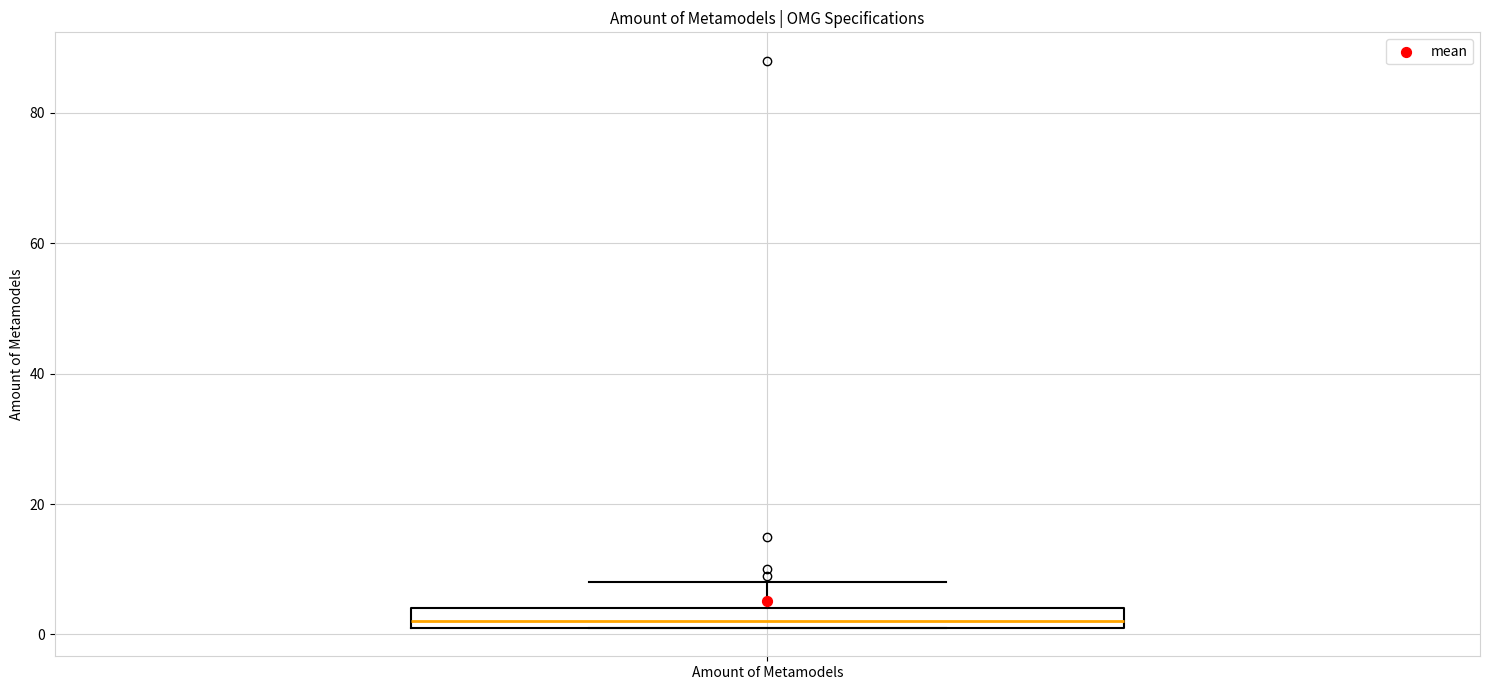

Read this box plot against the y-axis: the position of the median line, the range covered by the box, and the ends of both whiskers. The values are not printed on the chart, so give them approximately, as read against the axis.

median 2 (just above the box's lower edge), box 2 to 4, whiskers 2 to 8